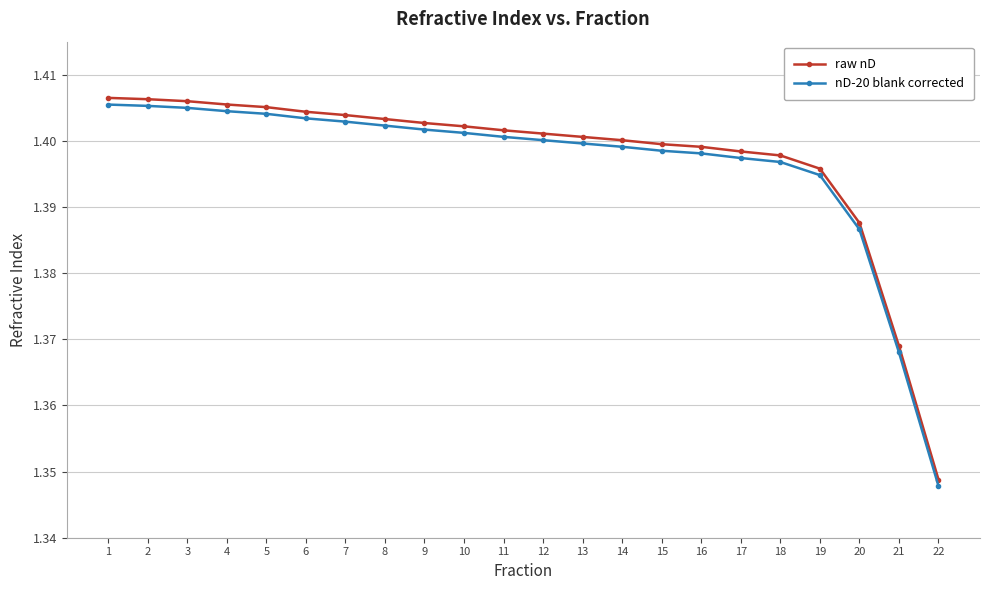

True or false: raw nD and nD-20 blank corrected intersect in this chart.

False